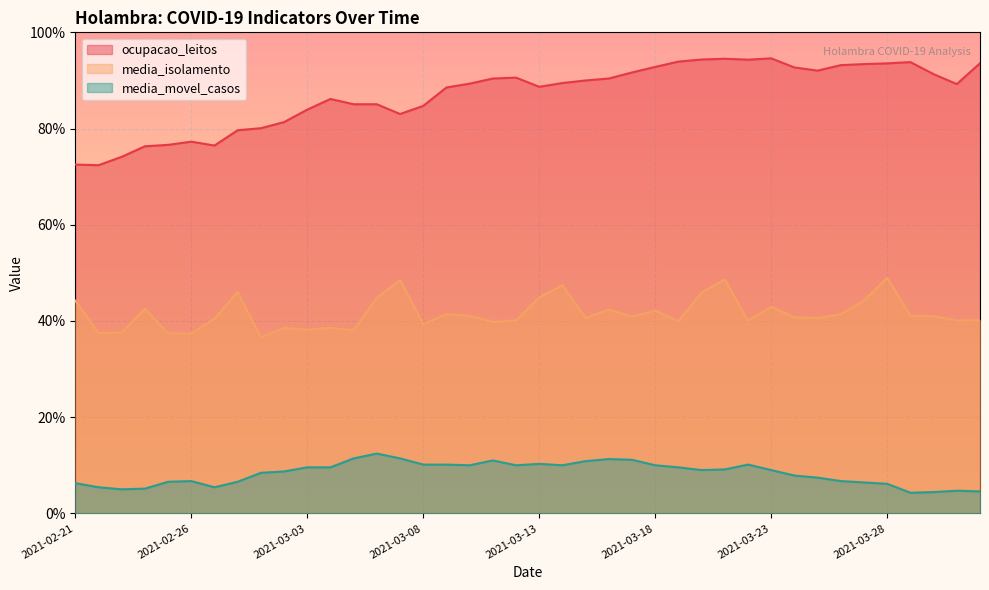

The value of media_isolamento at 2021-03-17 is 59.3. True or false?

False